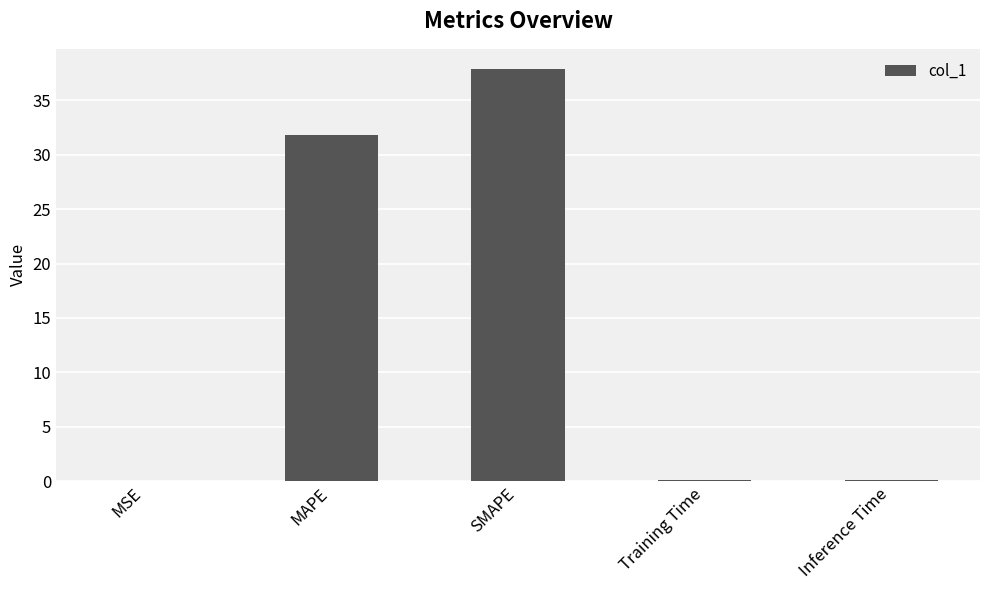

The value at Training Time is 0.1. True or false?

True